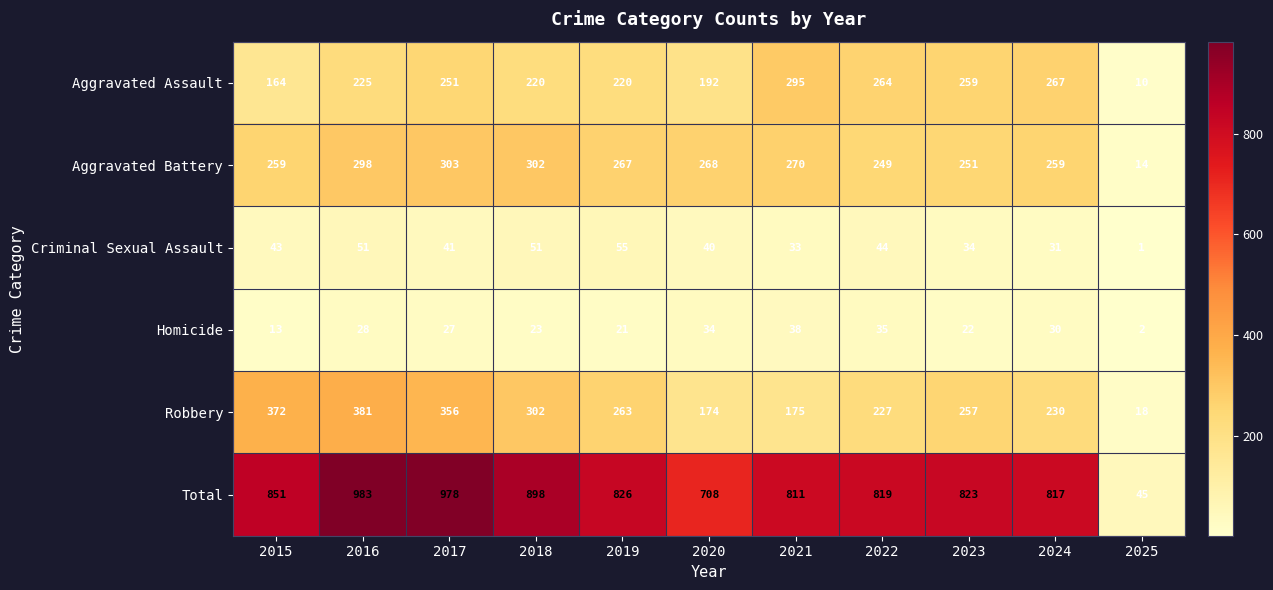

Where is Aggravated Assault nearest to the value 152?

2015